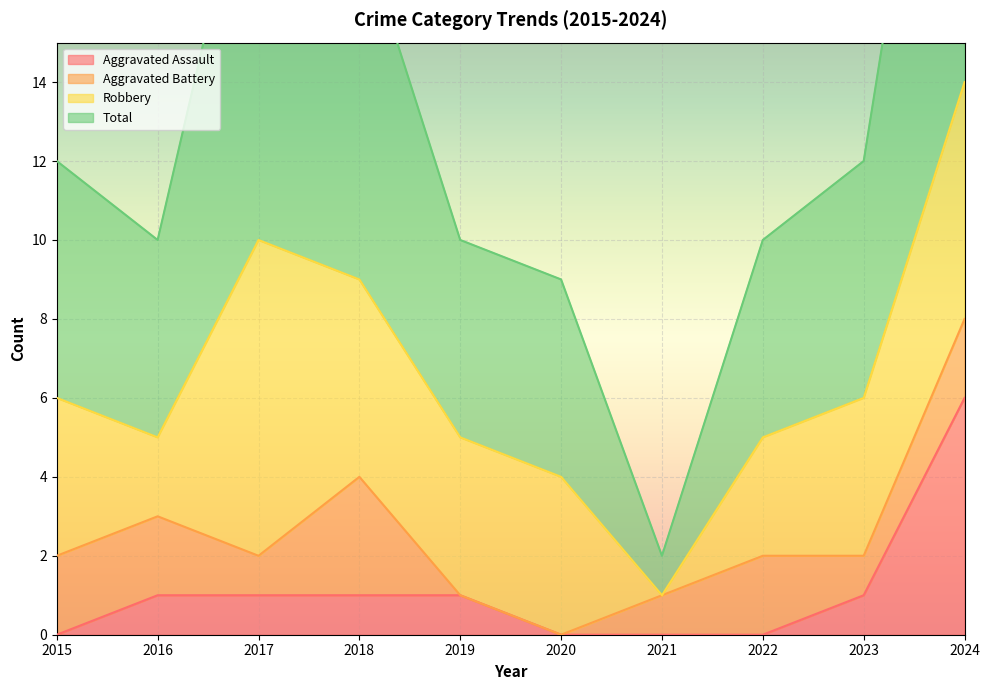

What is the difference between the maximum and second lowest values in the Total series?

19